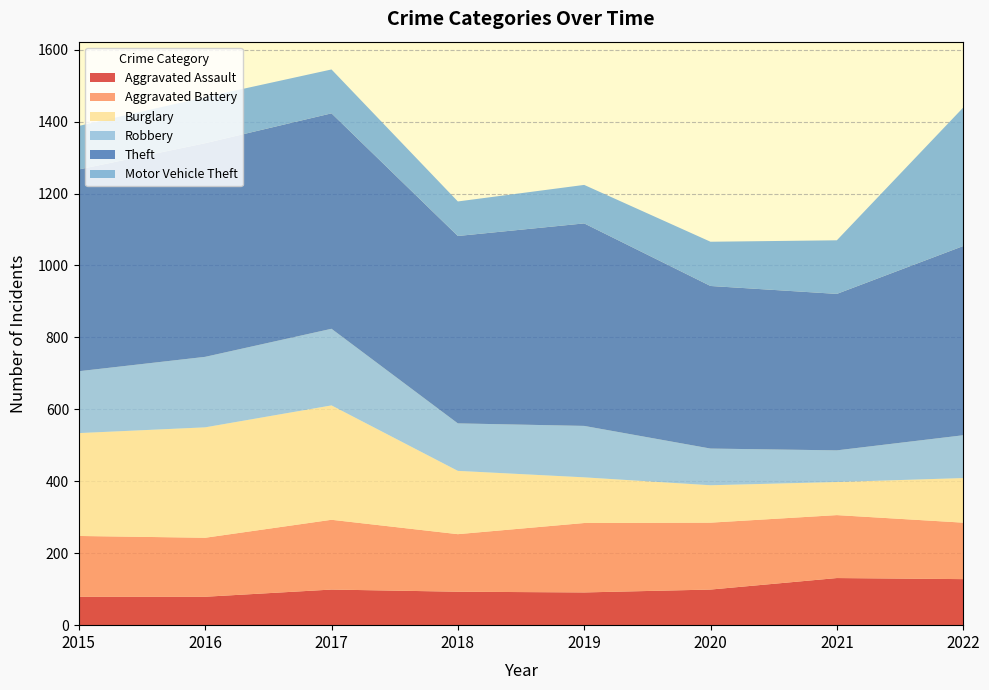

Reading right to left, transcribe all the data shown in this chart.

Aggravated Assault: 2022=128	2021=131	2020=99	2019=91	2018=93	2017=99	2016=79	2015=79
Aggravated Battery: 2022=157	2021=175	2020=186	2019=193	2018=160	2017=194	2016=164	2015=169
Burglary: 2022=124	2021=92	2020=104	2019=127	2018=176	2017=318	2016=307	2015=286
Robbery: 2022=119	2021=88	2020=102	2019=143	2018=132	2017=213	2016=196	2015=172
Theft: 2022=526	2021=435	2020=452	2019=563	2018=521	2017=599	2016=594	2015=561
Motor Vehicle Theft: 2022=385	2021=149	2020=123	2019=107	2018=96	2017=122	2016=128	2015=121